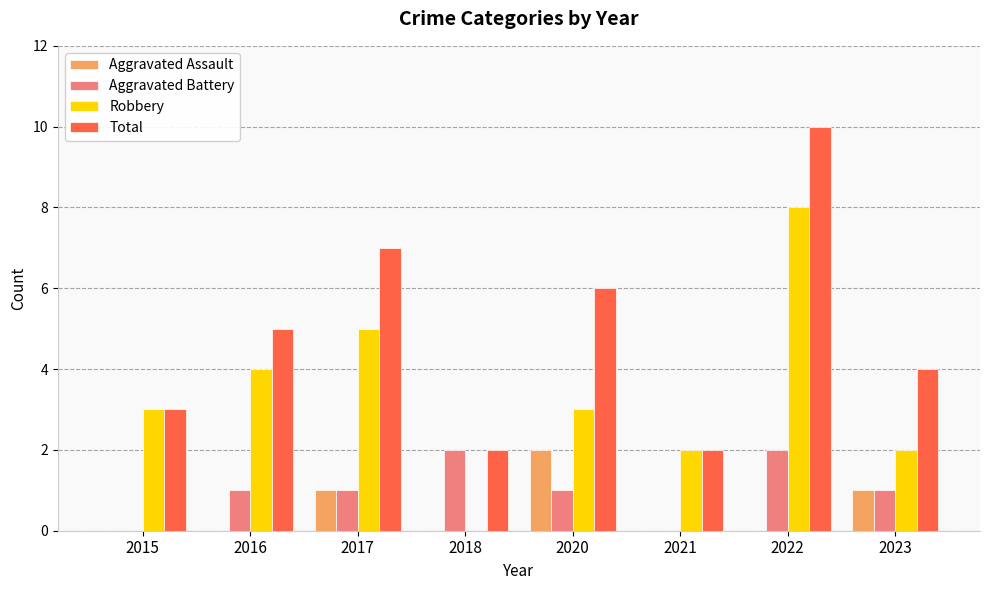

The Aggravated Battery series shows -1 at 2015. True or false?

False